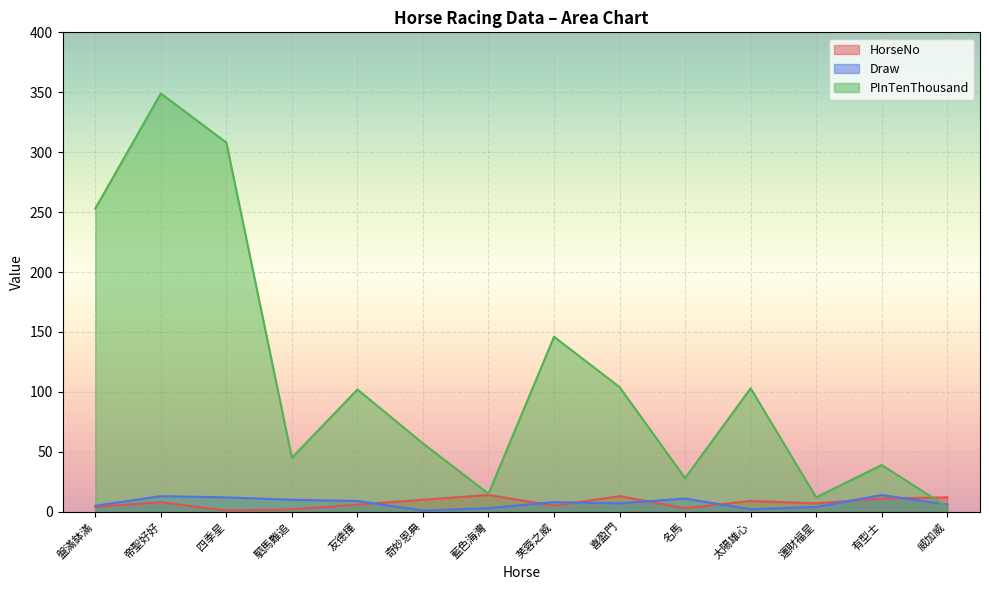

True or false: HorseNo and PInTenThousand intersect in this chart.

True